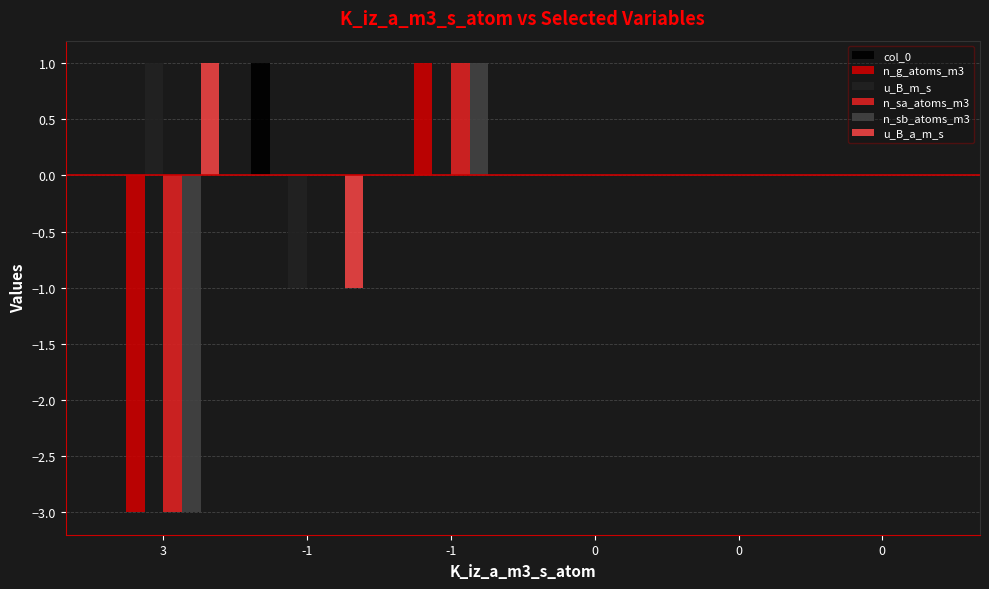

What are all the series names shown in the legend?

col_0, n_g_atoms_m3, u_B_m_s, n_sa_atoms_m3, n_sb_atoms_m3, u_B_a_m_s